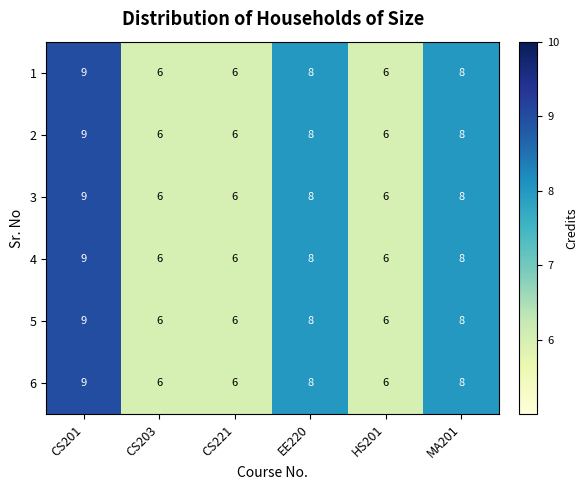

What is the difference between the 6 values at CS201 and CS221?

3